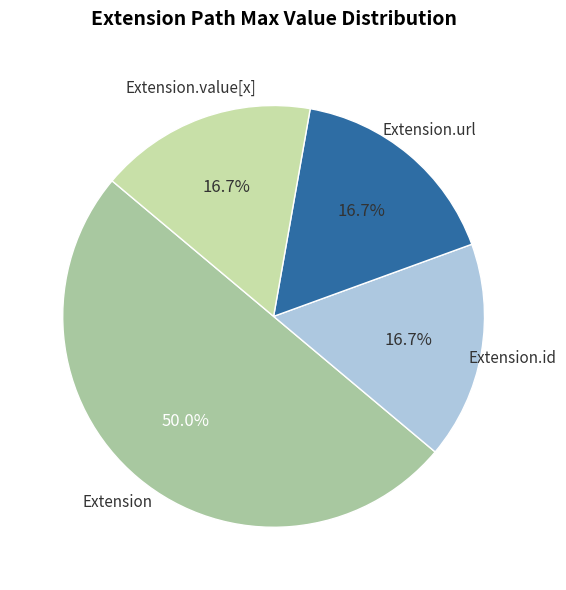

How many segments does this pie chart have?

4